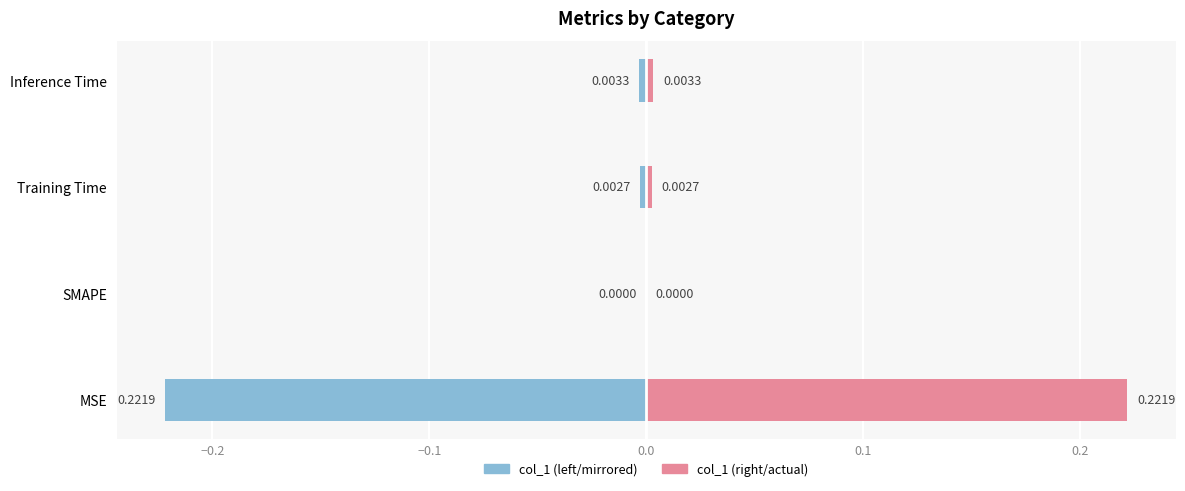

How many bars are there in each group?

2